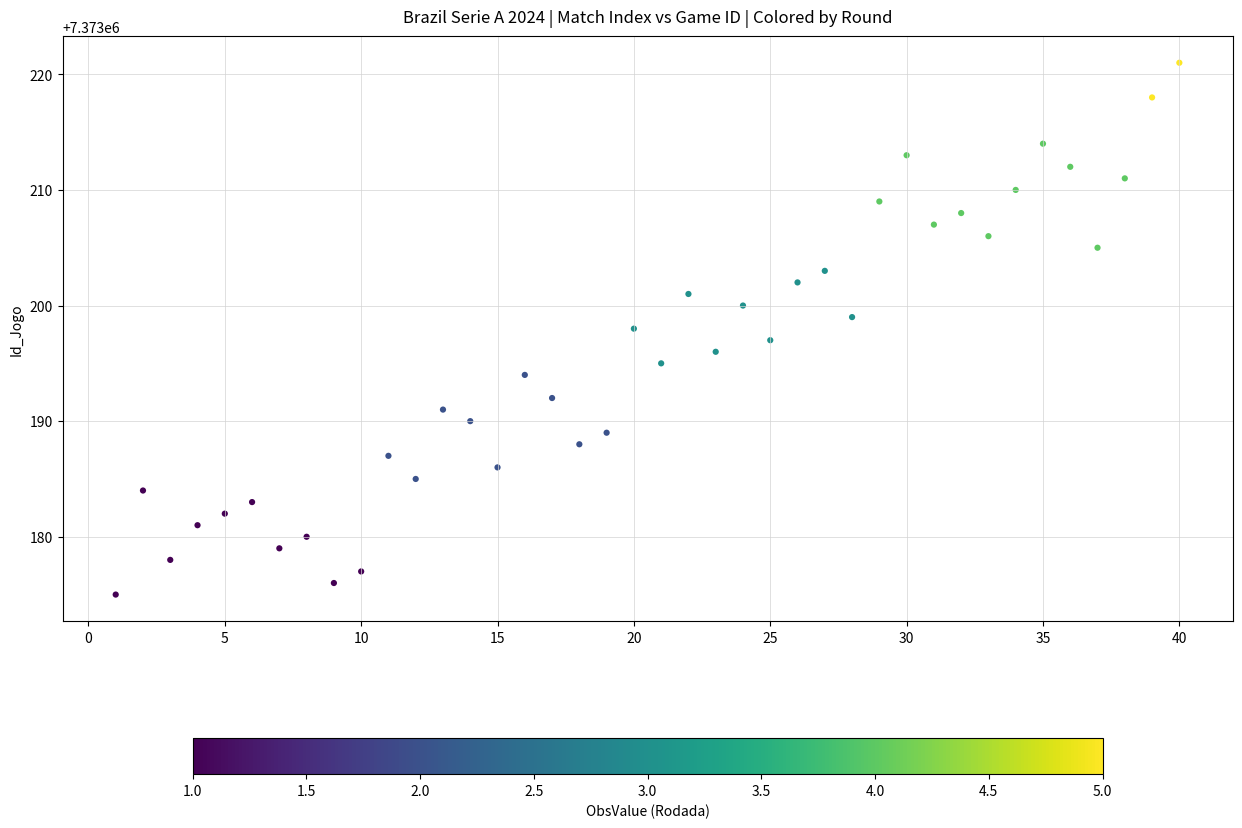

What is the range of X values (max minus min)?

39